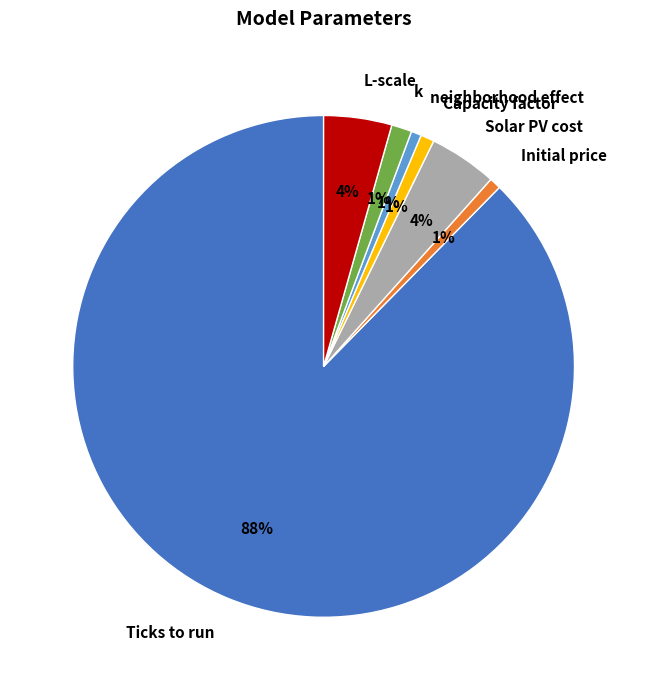

How many slices are in this pie chart?

7